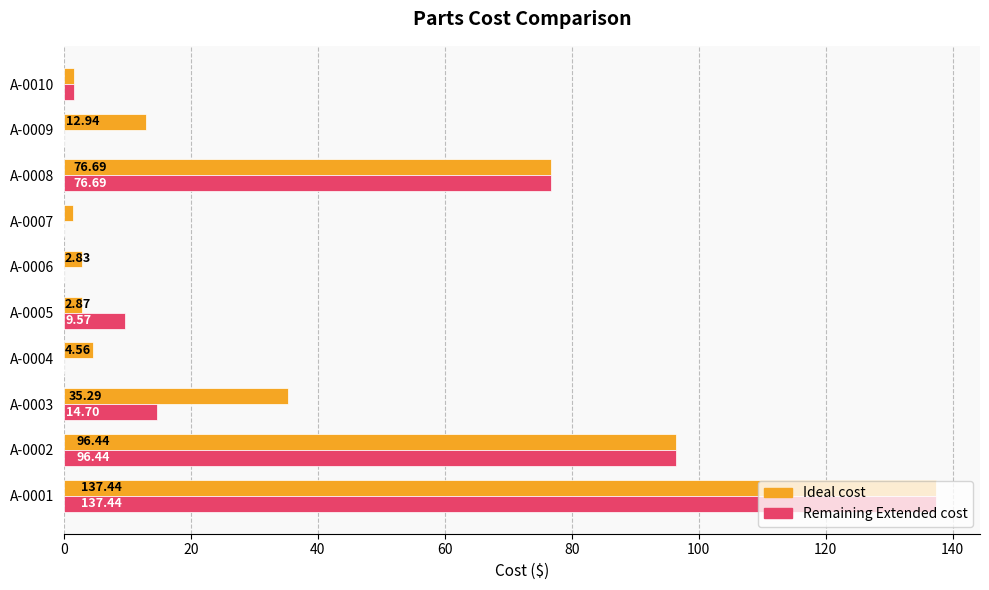

What is the sum of all Ideal cost values?

372.0